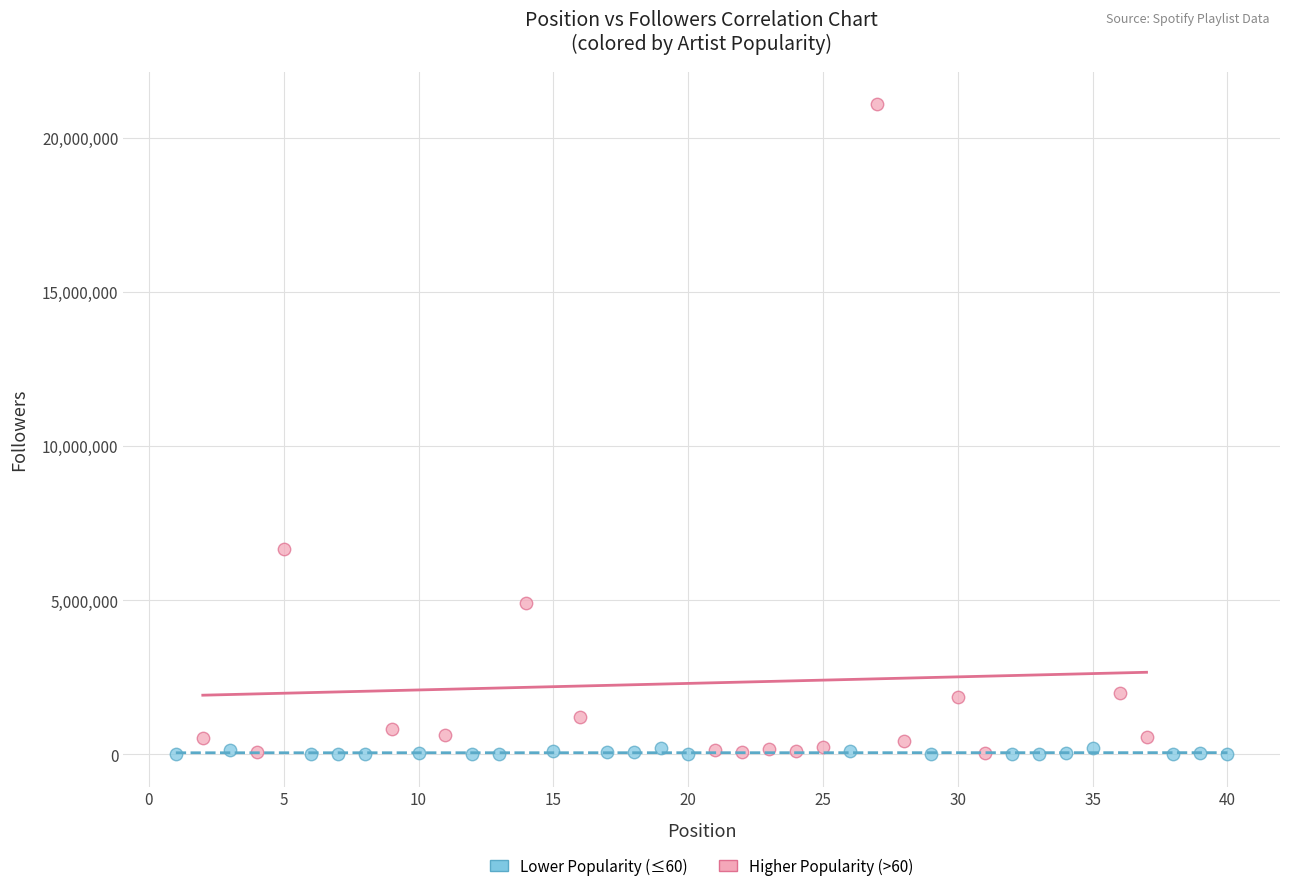

Which series contains the highest Y value?

Higher Popularity (>60)